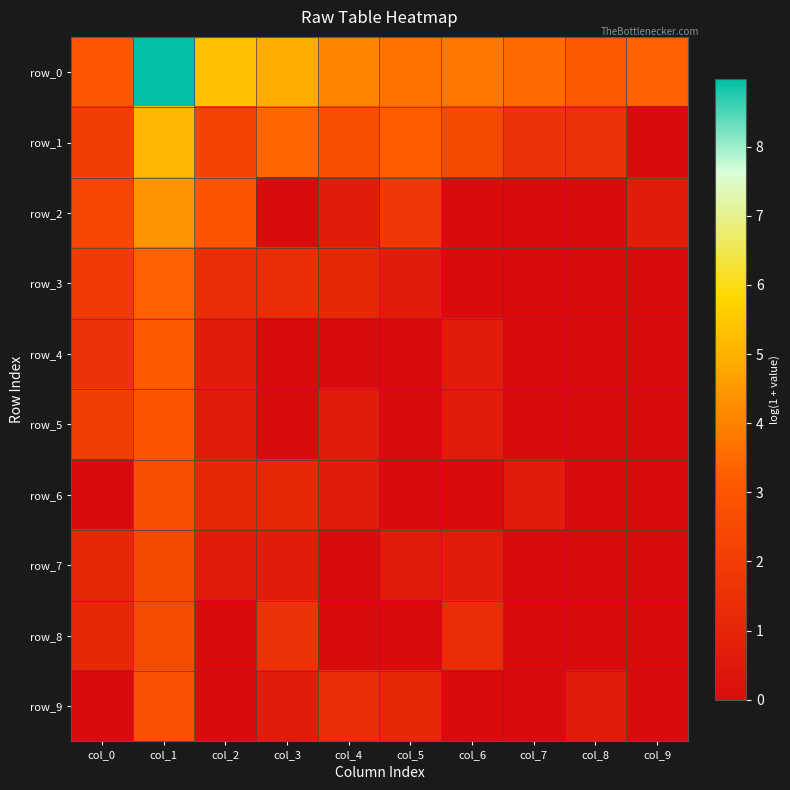

How many categories are shown in the chart?

10